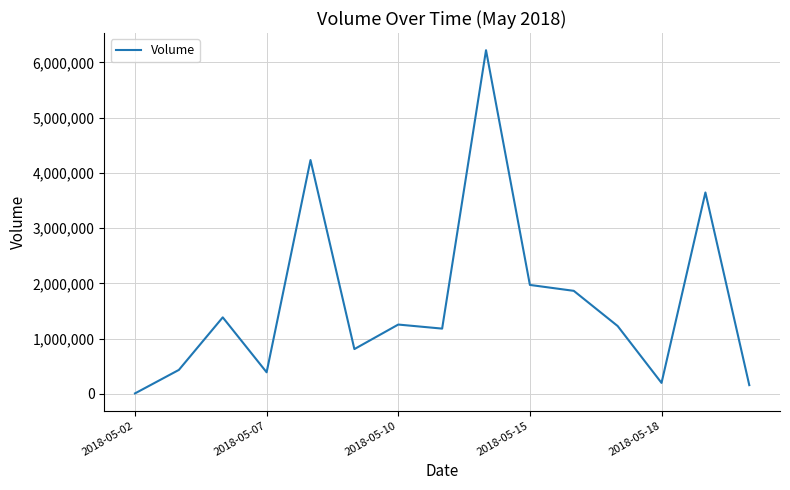

Does the chart have visible grid lines?

Yes